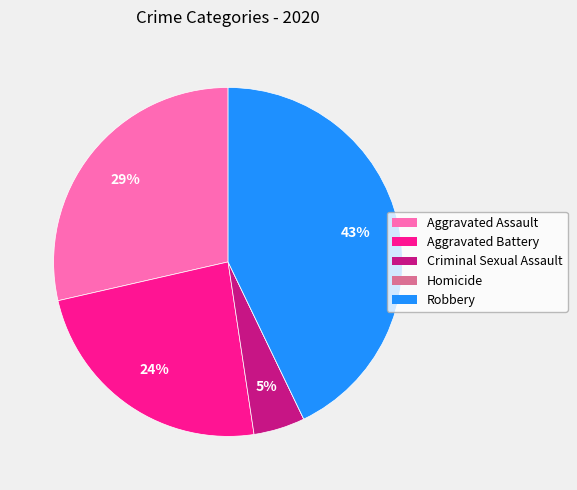

What is the ratio of the value at Robbery to the value at Aggravated Assault?

1.5